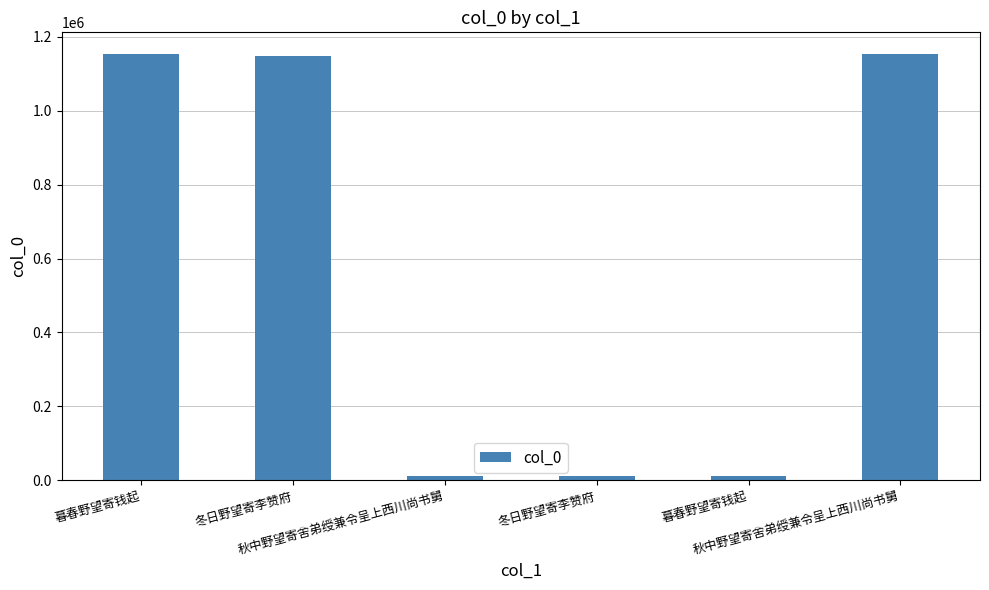

Between 秋中野望寄舍弟绶兼令呈上西川尚书舅 and 暮春野望寄钱起, which is larger?

暮春野望寄钱起